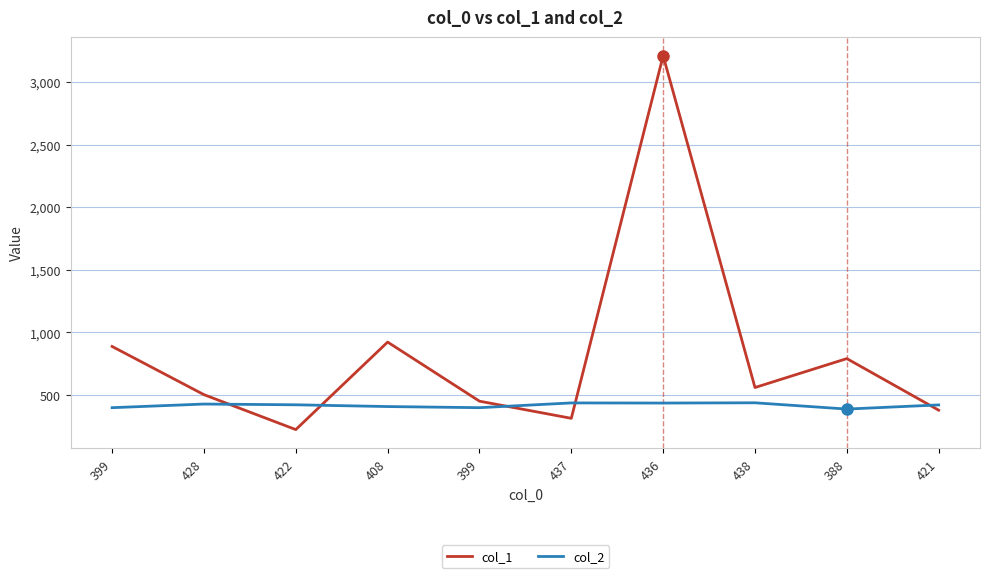

Which series has the widest spread of values?

col_1